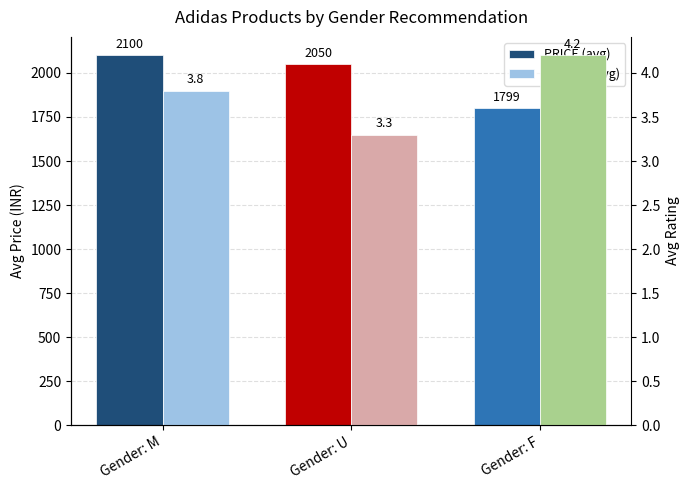

Which has a higher value, Gender: U or Gender: M?

Gender: M